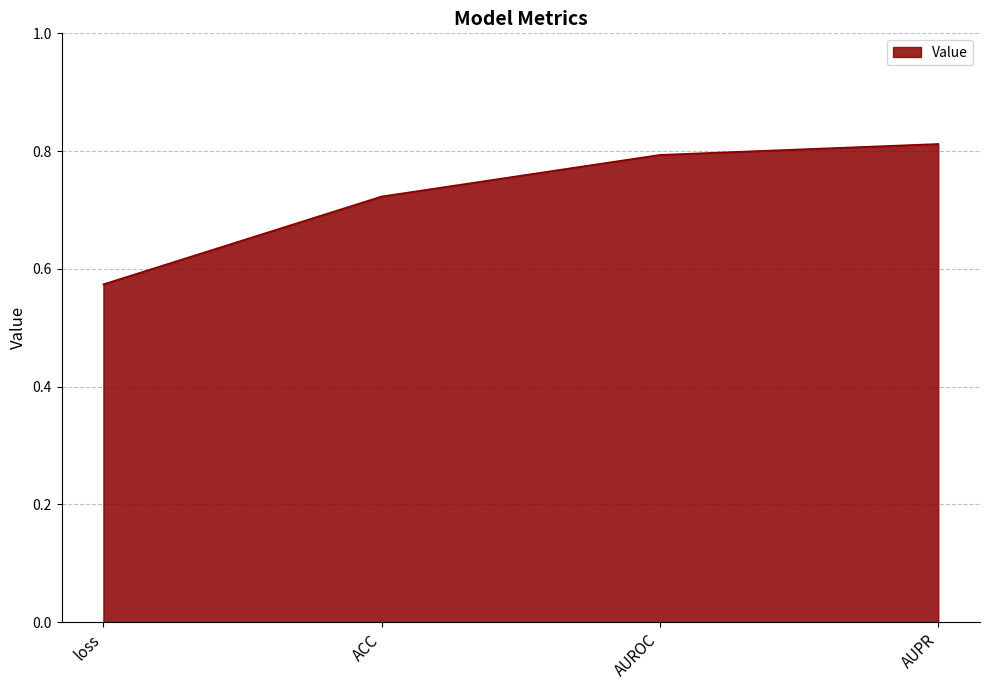

Rank the categories by value from lowest to highest.

loss, ACC, AUROC, AUPR